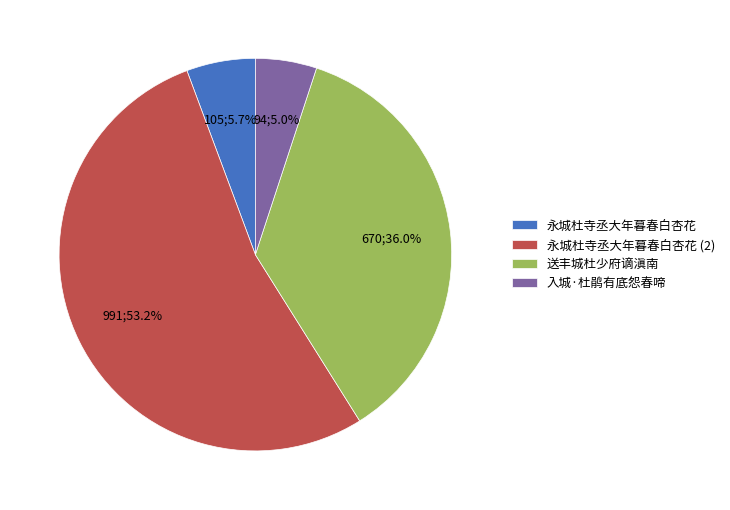

The 永城杜寺丞大年暮春白杏花 slice represents 6% of the pie. True or false?

True